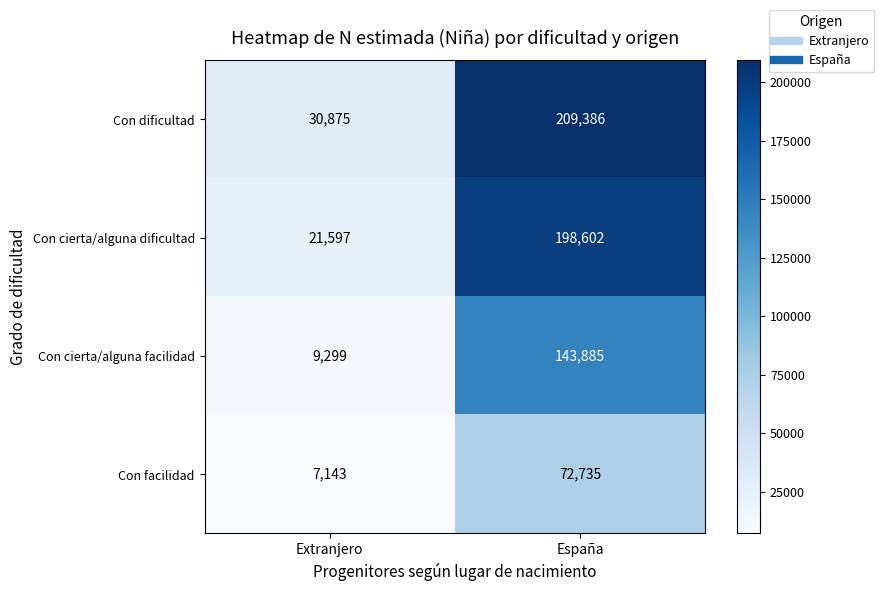

What is the difference between the maximum and minimum values in the Con cierta/alguna facilidad series?

134586